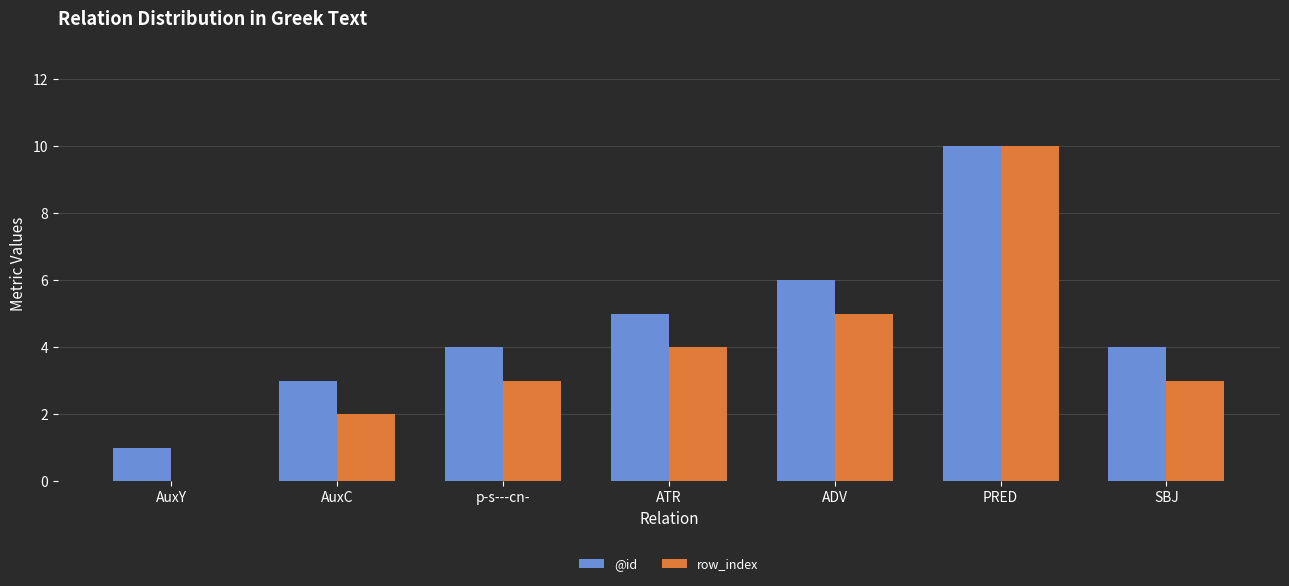

Reading left to right, list all the values displayed in this chart.

@id: 1	3	4	5	6	10	4
row_index: 0	2	3	4	5	10	3